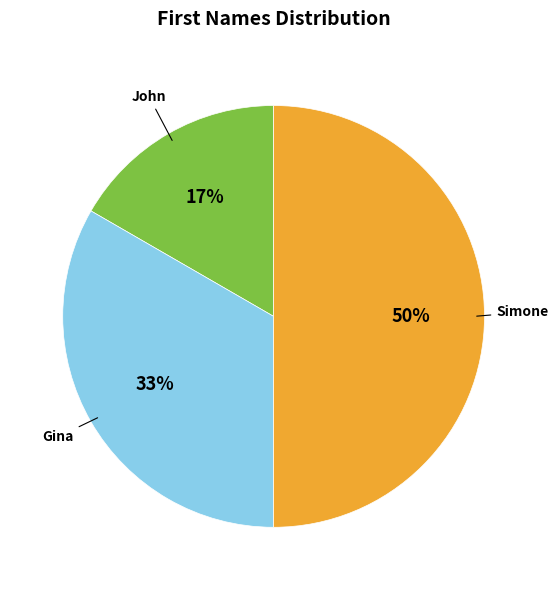

Does Gina account for over 50% of the chart?

No